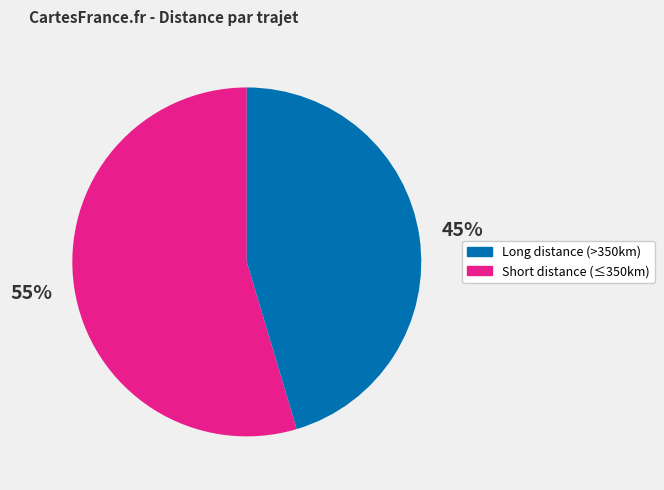

To the nearest percent, what is the combined percentage of Short distance (≤350km) and Long distance (>350km)?

100%